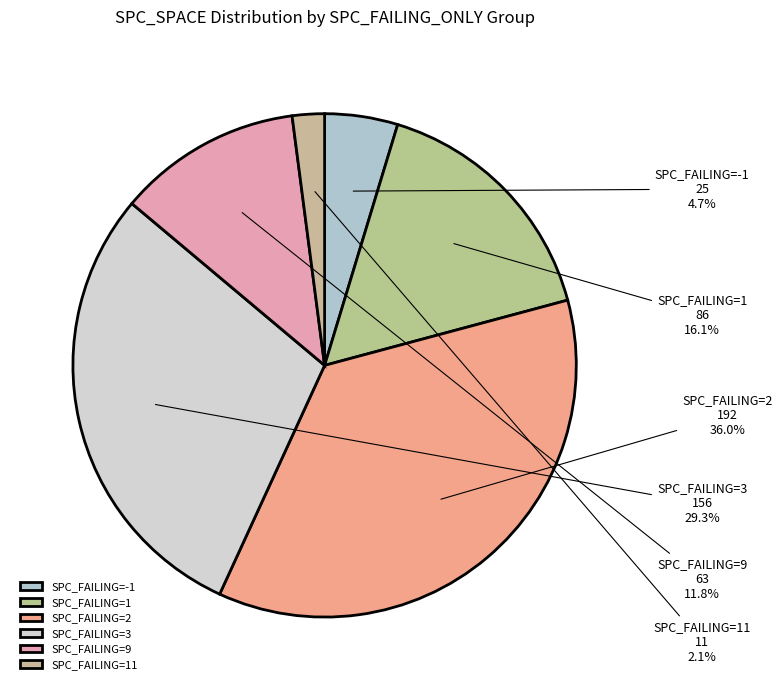

Combined, what portion of the pie is SPC_FAILING=-1 and SPC_FAILING=2?

40.7%